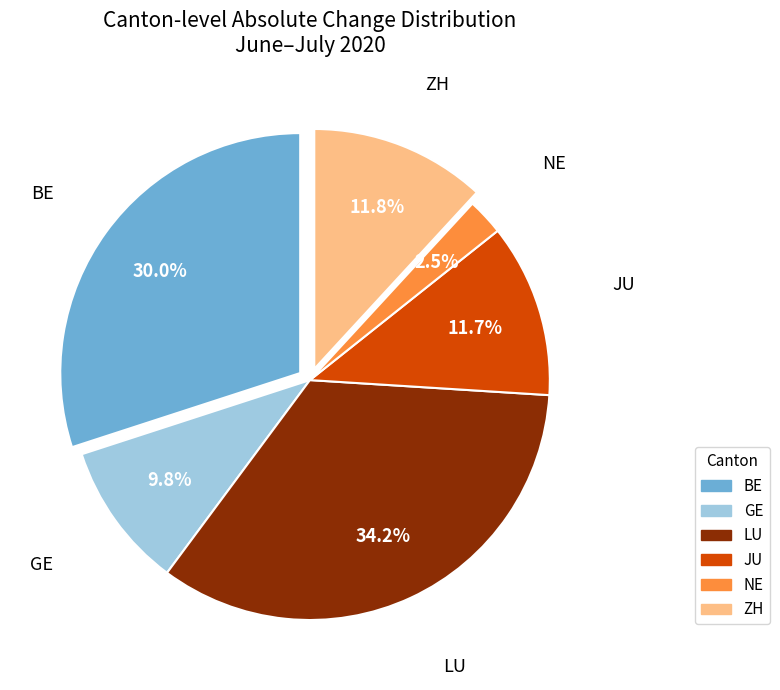

How much of the chart is everything except GE?

90.2%